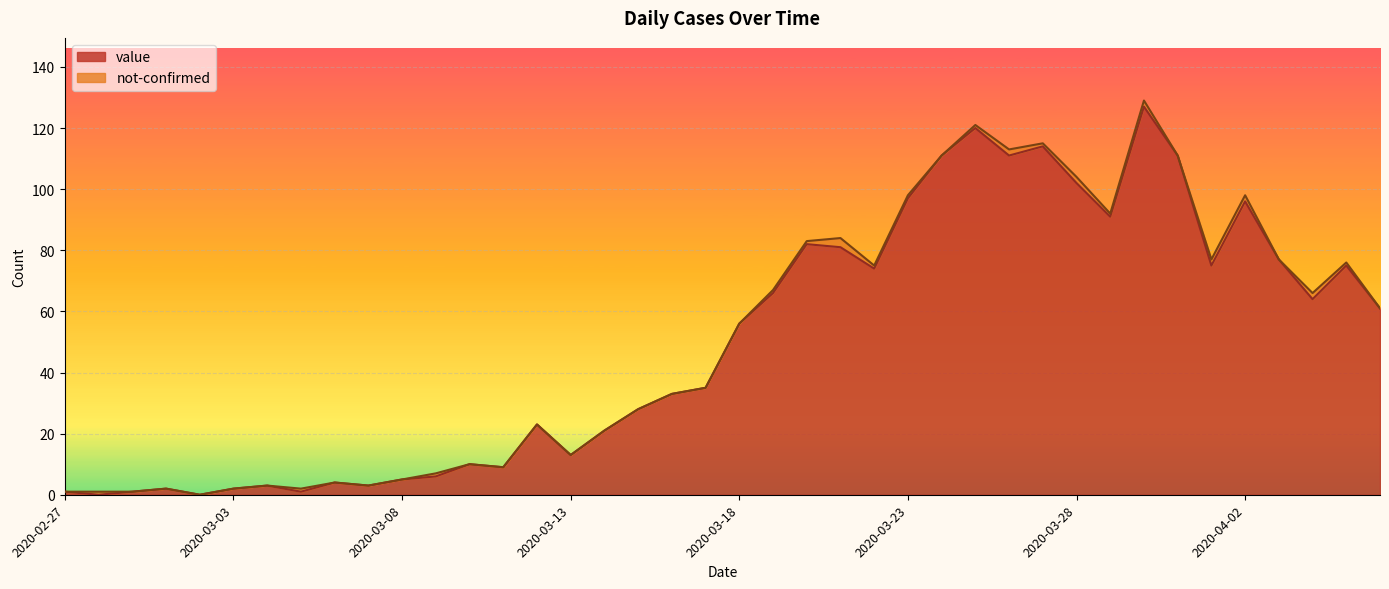

What is the label of the 32nd point from the left?

2020-03-29